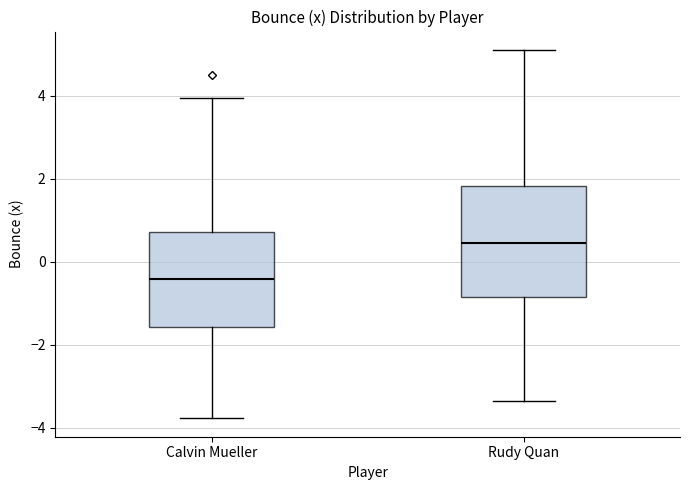

Which box is the tallest, from its lower edge to its upper edge?

Rudy Quan